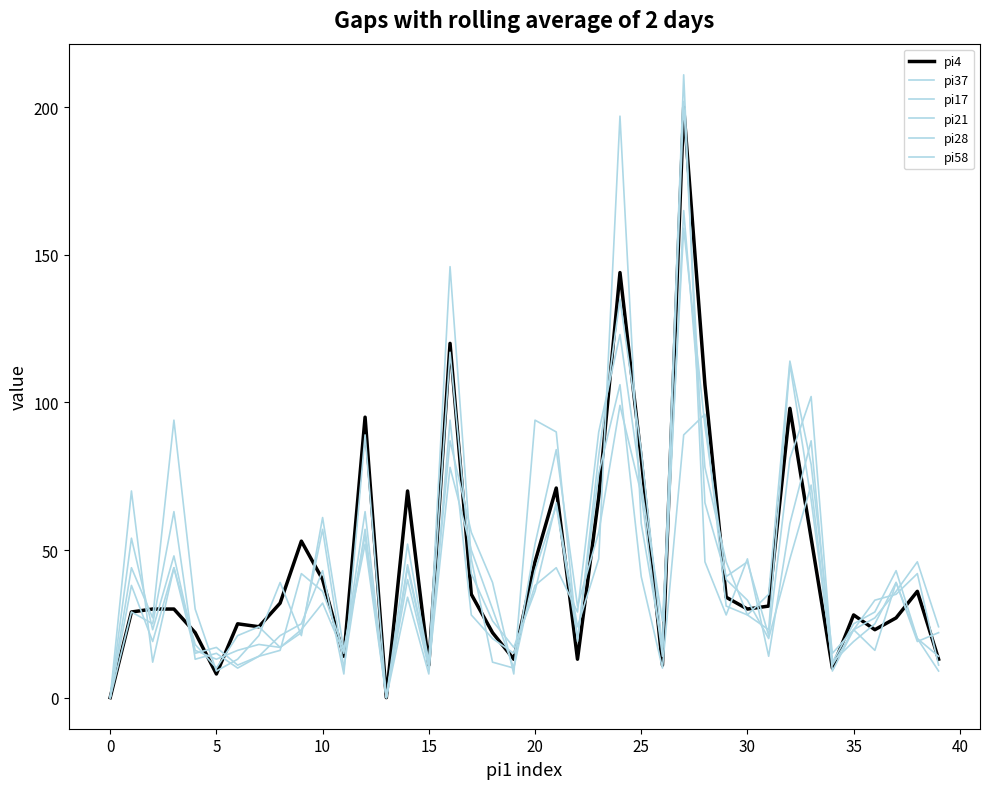

What is the maximum value shown in the chart?

211